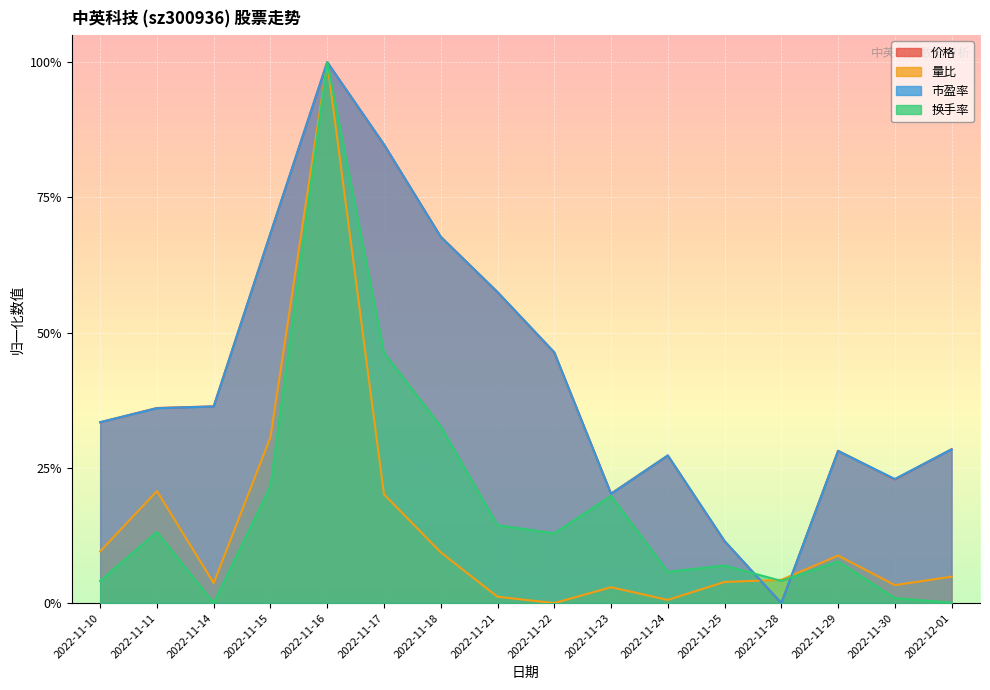

Which series has the widest spread of values?

价格